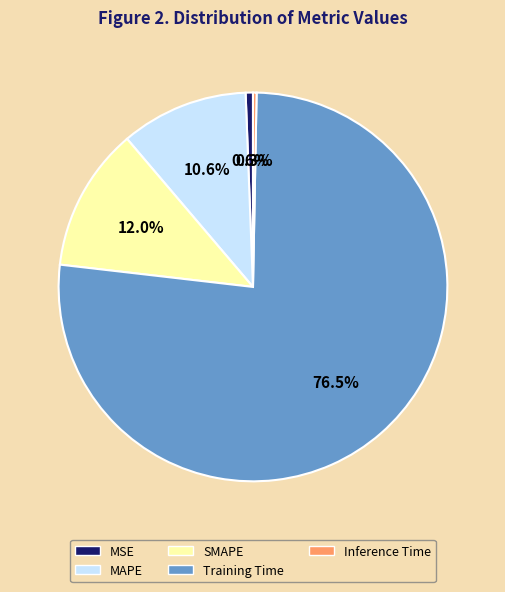

What percentage is the SMAPE slice, to the nearest percent?

12%